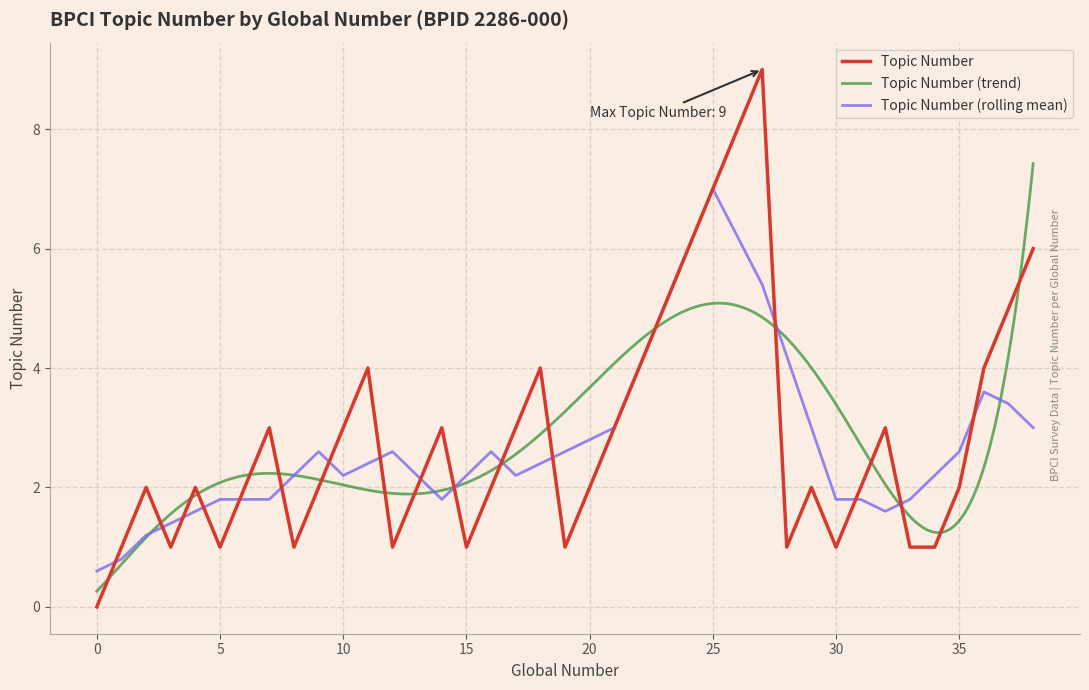

True or false: Topic Number has a value of 7.0 at 25.

True